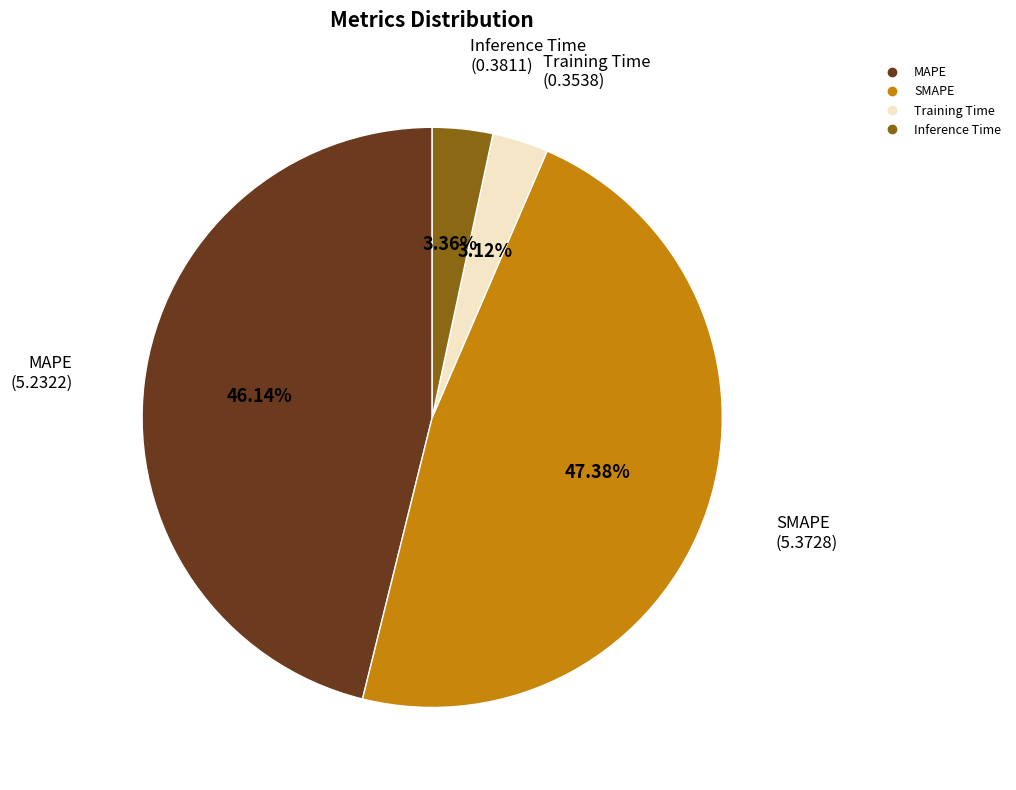

Which category has the biggest portion of the pie?

SMAPE